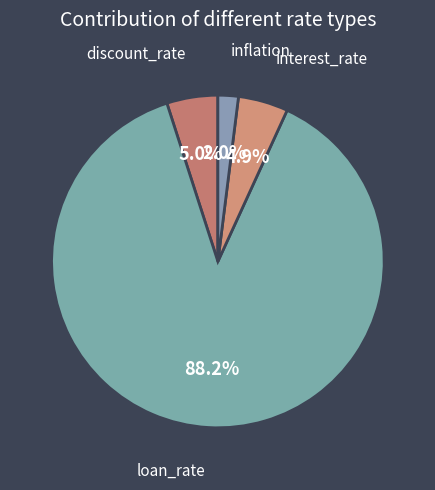

How many slices are in this pie chart?

4